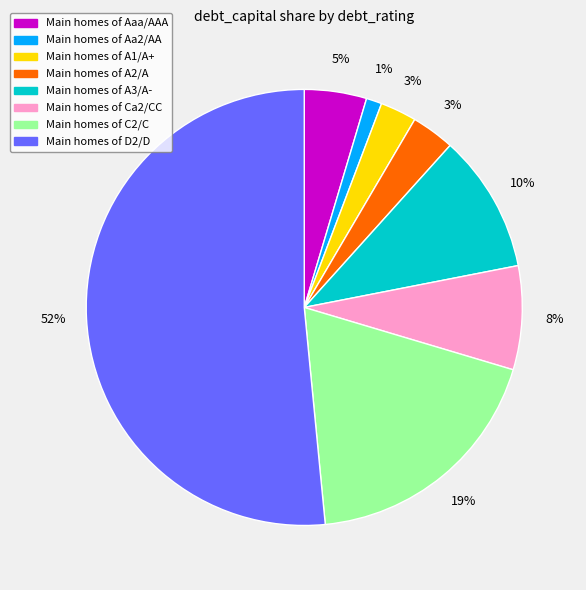

Does any single category account for the majority?

Yes